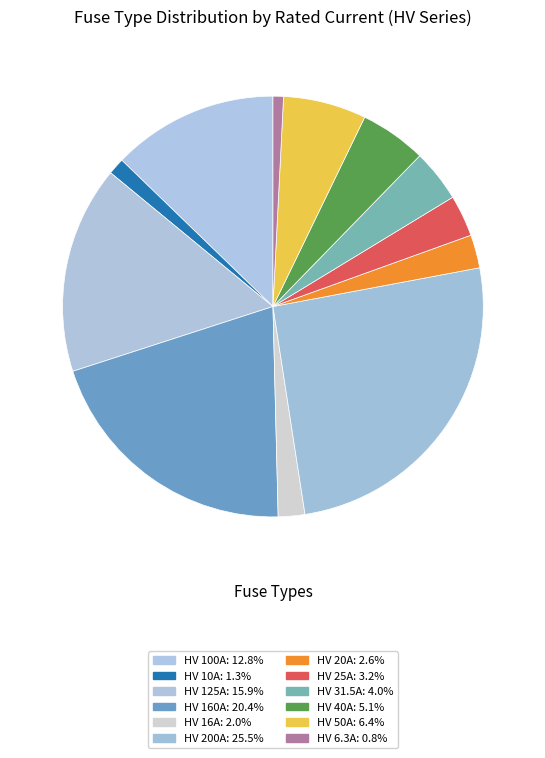

To the nearest percent, what is the difference between the largest and smallest slice percentages?

25%